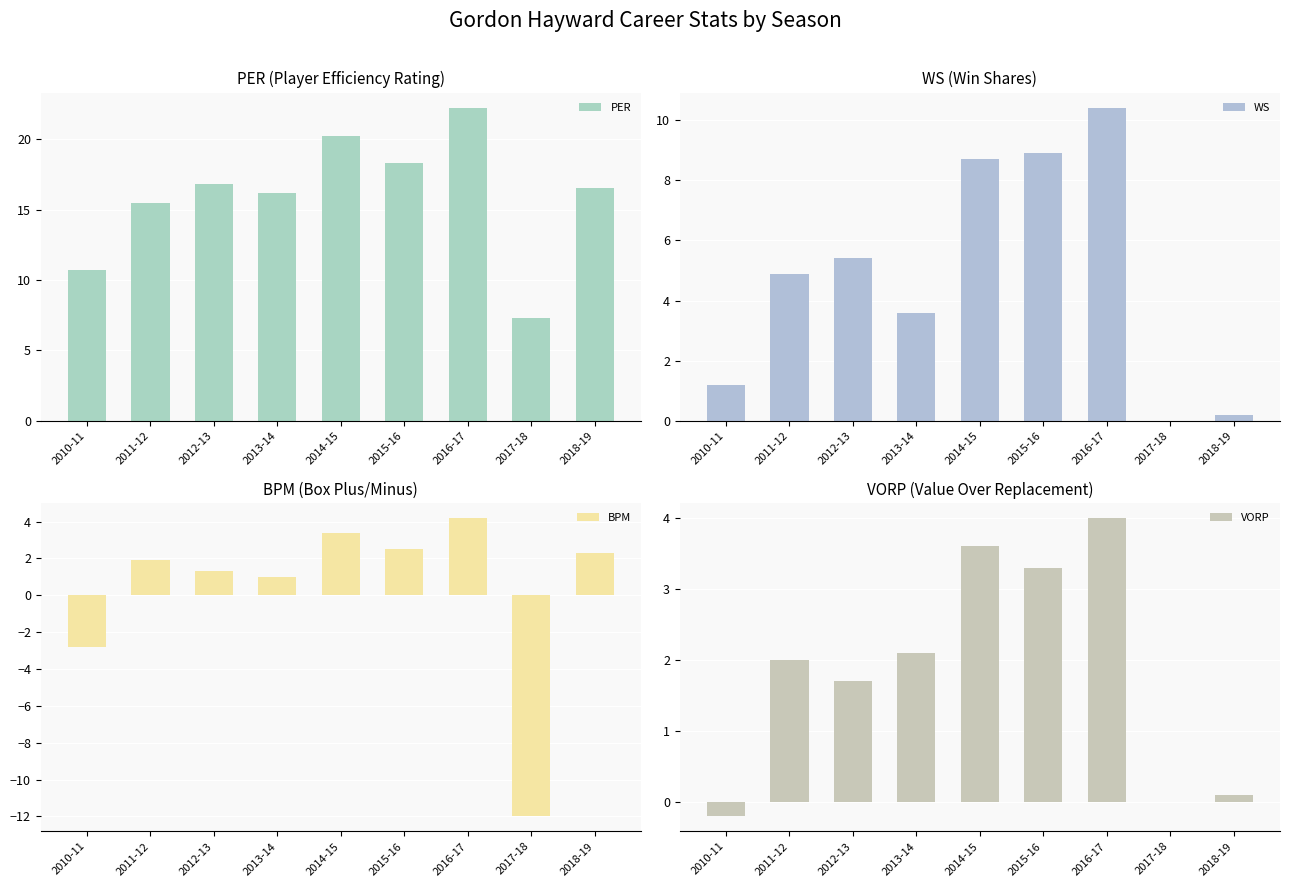

Does the chart contain stacked bars?

No